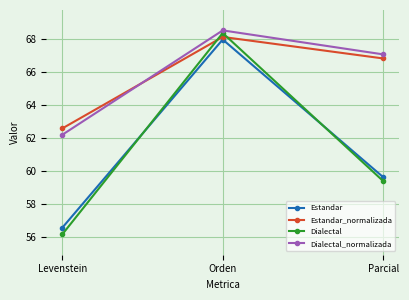

How many data points does each series have?

3